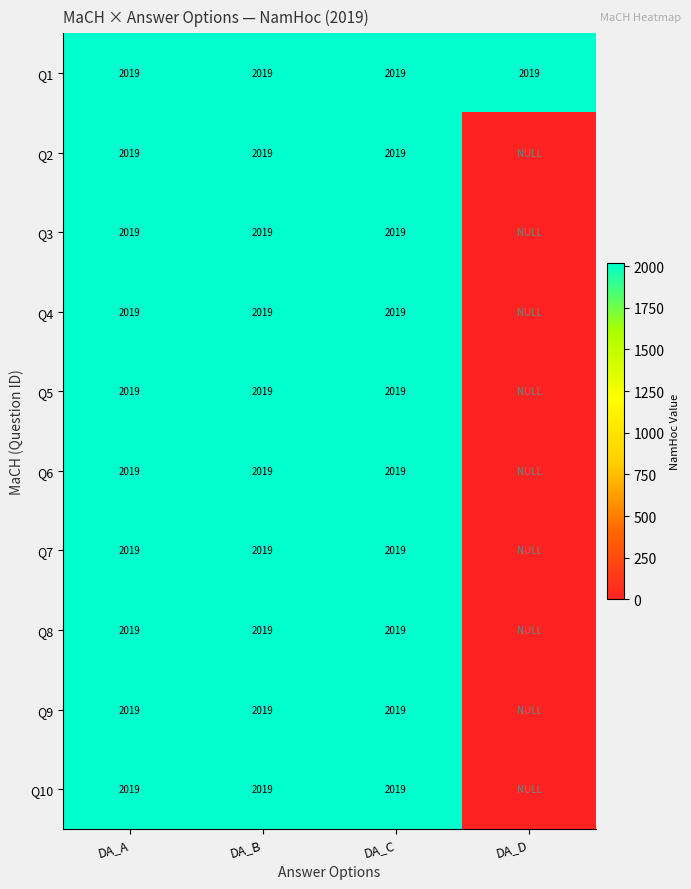

How many categories are shown in the chart?

4